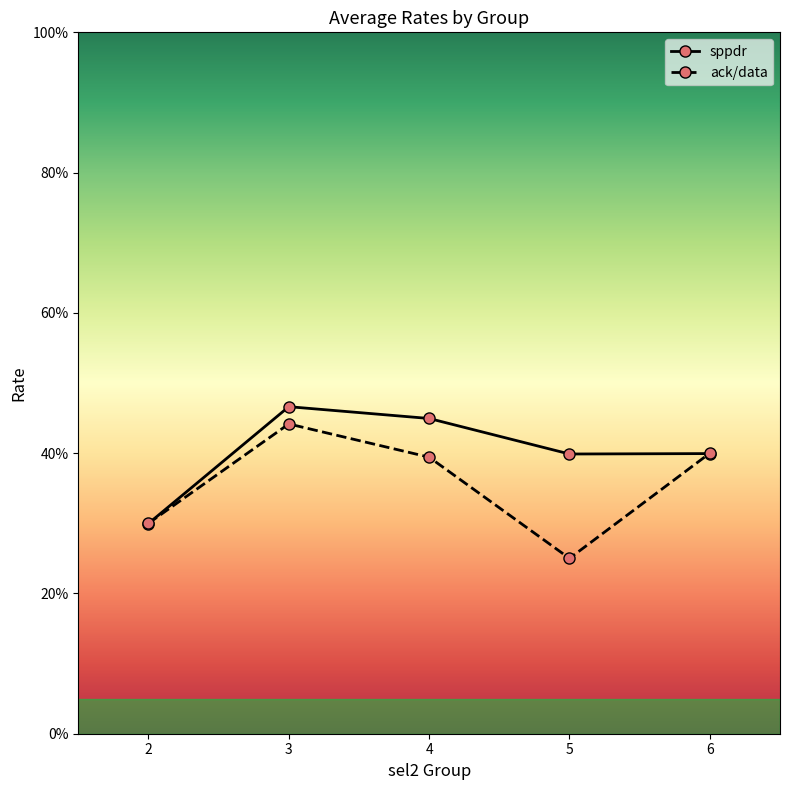

The ack/data series shows 0.4 at 6. True or false?

True